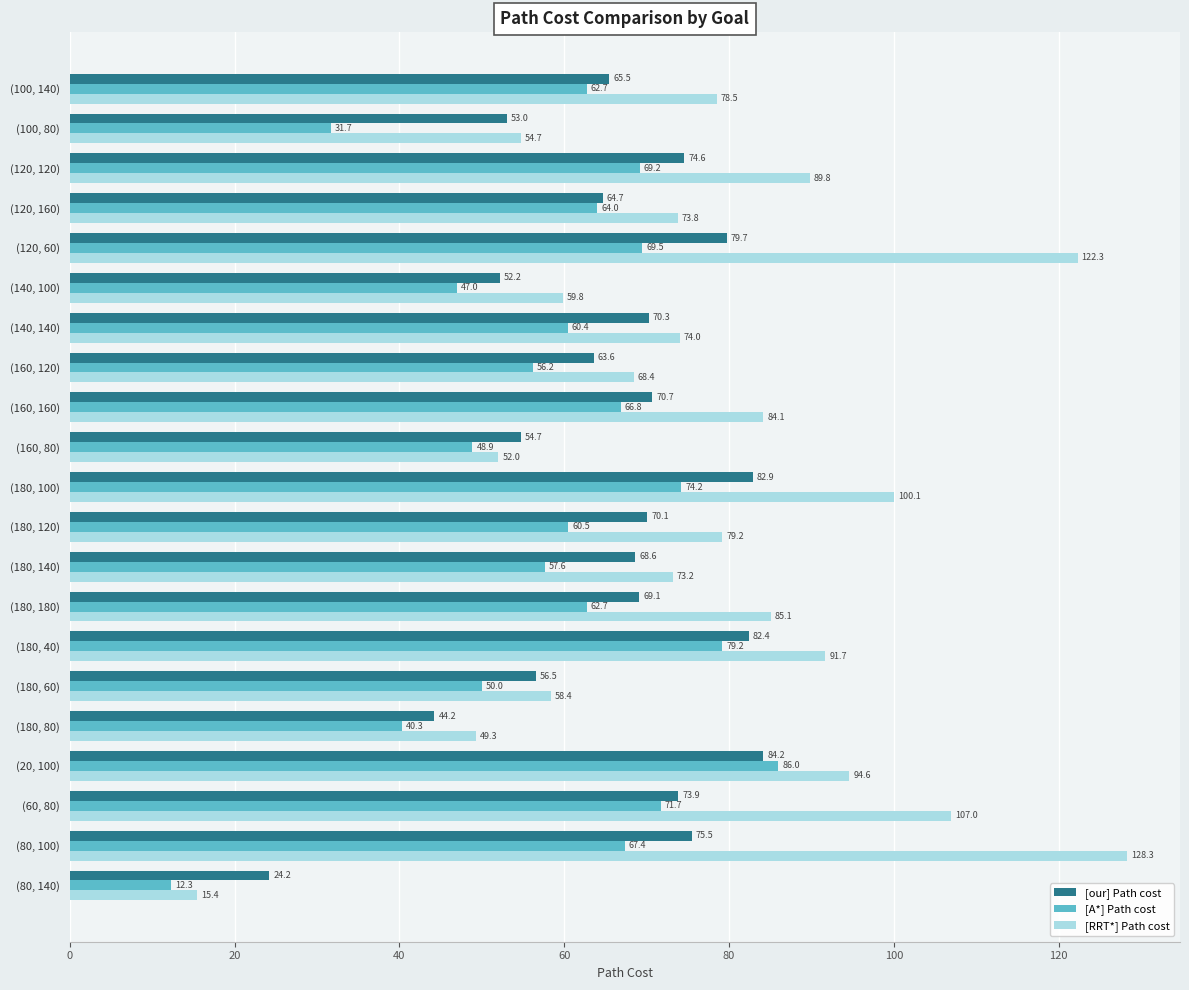

What is the difference between the [RRT*] Path cost values at (180, 40) and (140, 100)?

31.9